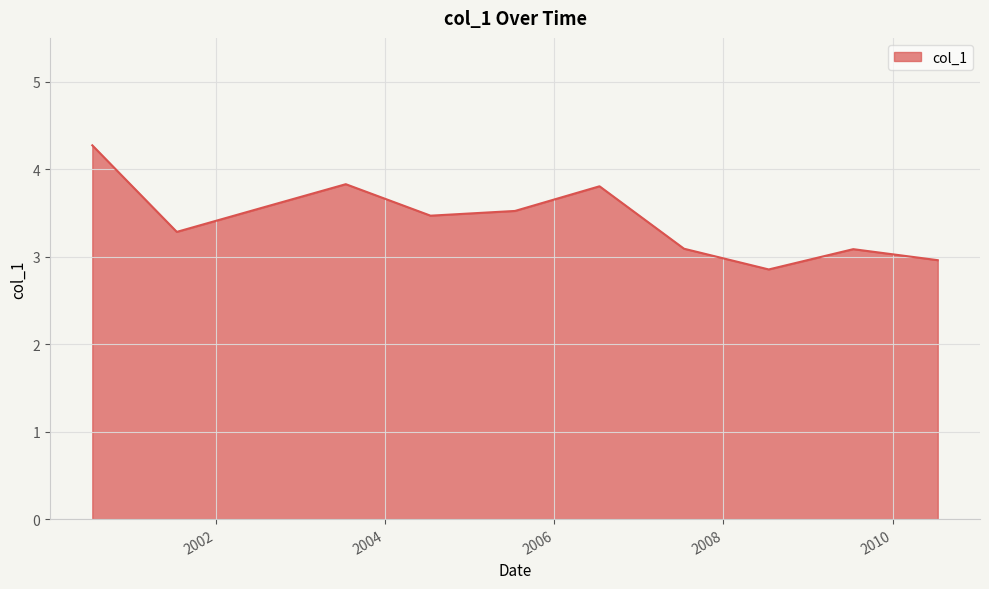

What is the greatest value displayed?

4.3